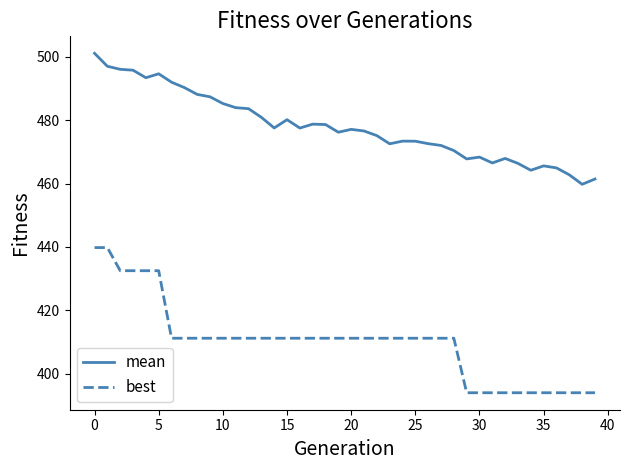

Which series has the largest total across all categories?

mean